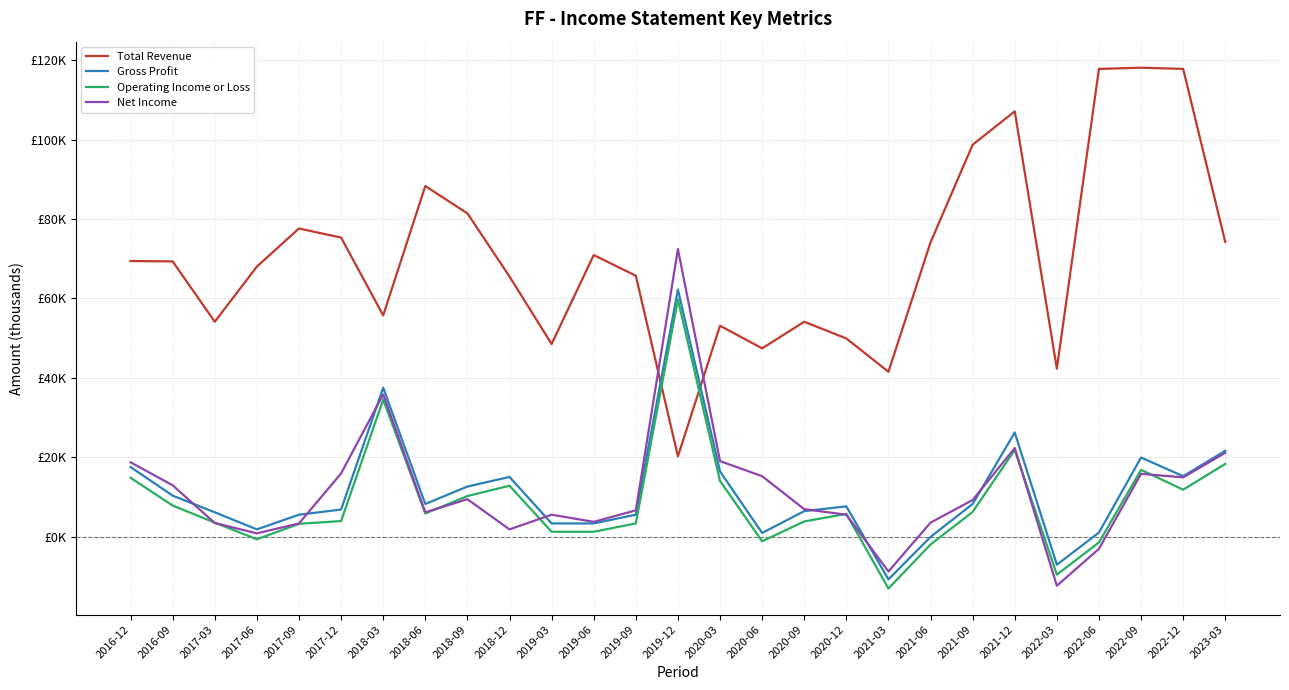

Is the value of Gross Profit at 2019-09 greater than the value of Net Income at 2017-06?

Yes